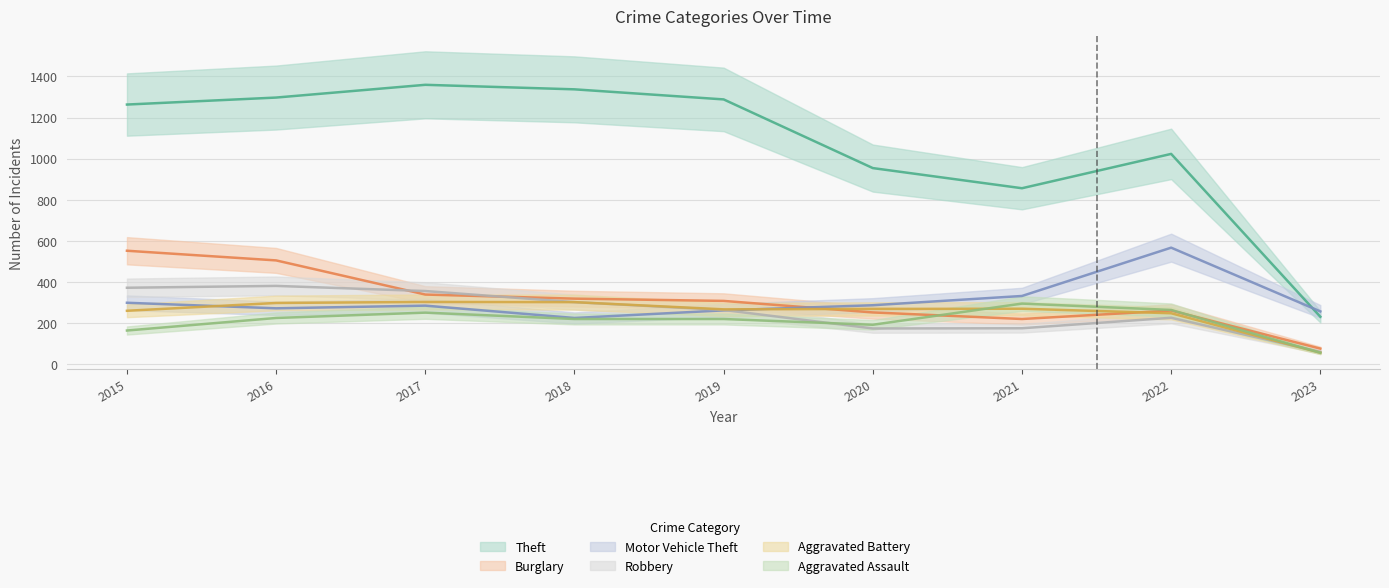

Reading left to right, transcribe all the data shown in this chart.

Theft: 2015=1263	2016=1297	2017=1359	2018=1337	2019=1288	2020=954	2021=856	2022=1023	2023=231
Burglary: 2015=552	2016=505	2017=339	2018=319	2019=308	2020=252	2021=220	2022=261	2023=76
Motor Vehicle Theft: 2015=299	2016=272	2017=285	2018=225	2019=262	2020=287	2021=332	2022=567	2023=257
Robbery: 2015=372	2016=381	2017=356	2018=302	2019=264	2020=174	2021=175	2022=226	2023=60
Aggravated Battery: 2015=260	2016=298	2017=303	2018=302	2019=267	2020=269	2021=270	2022=248	2023=56
Aggravated Assault: 2015=164	2016=225	2017=251	2018=220	2019=220	2020=192	2021=295	2022=264	2023=56